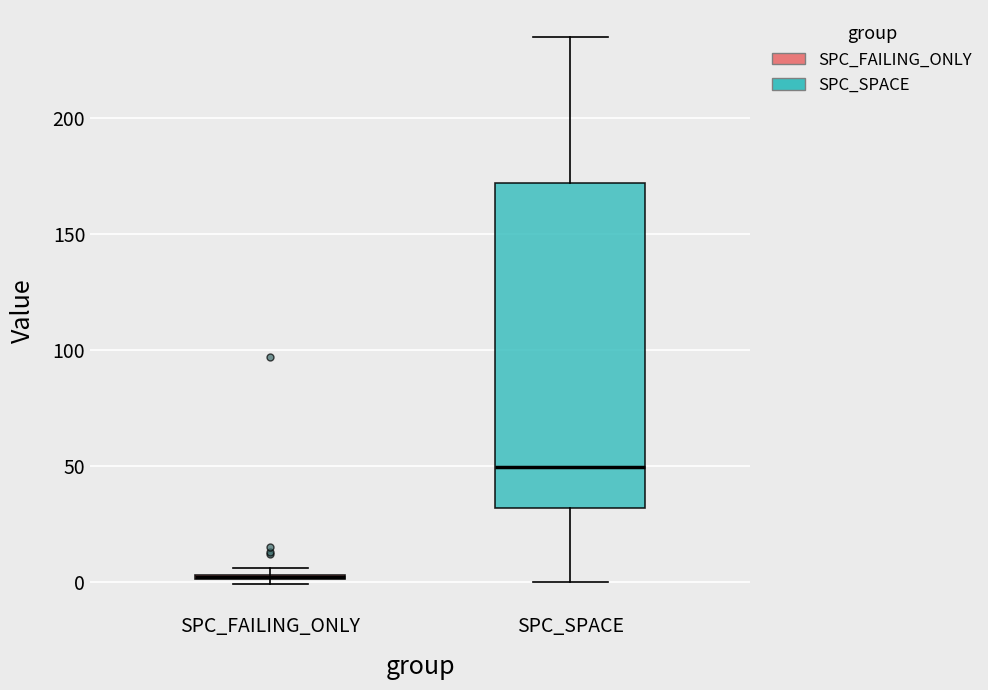

Where is the upper edge of the box for SPC_SPACE on the y-axis? The values are not printed on the chart, so give them approximately, as read against the axis.

170